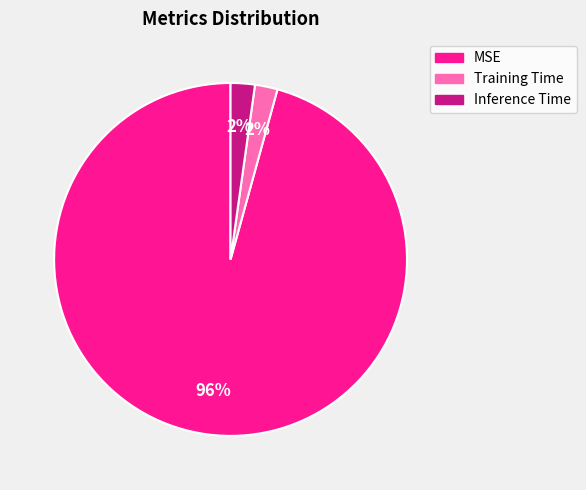

Which slice is the largest?

MSE